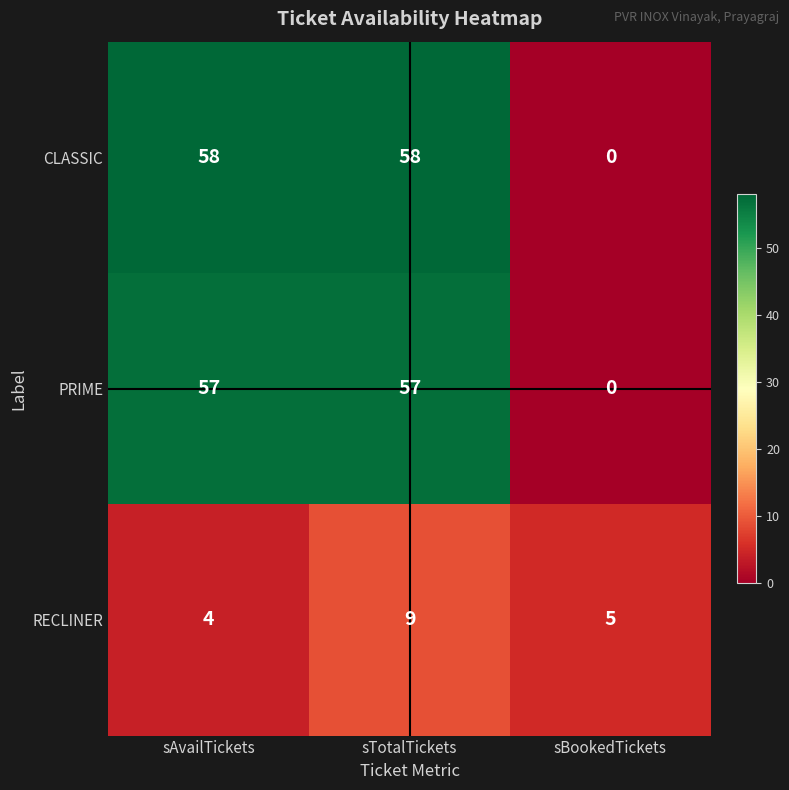

What is the total value across all series at sTotalTickets?

124